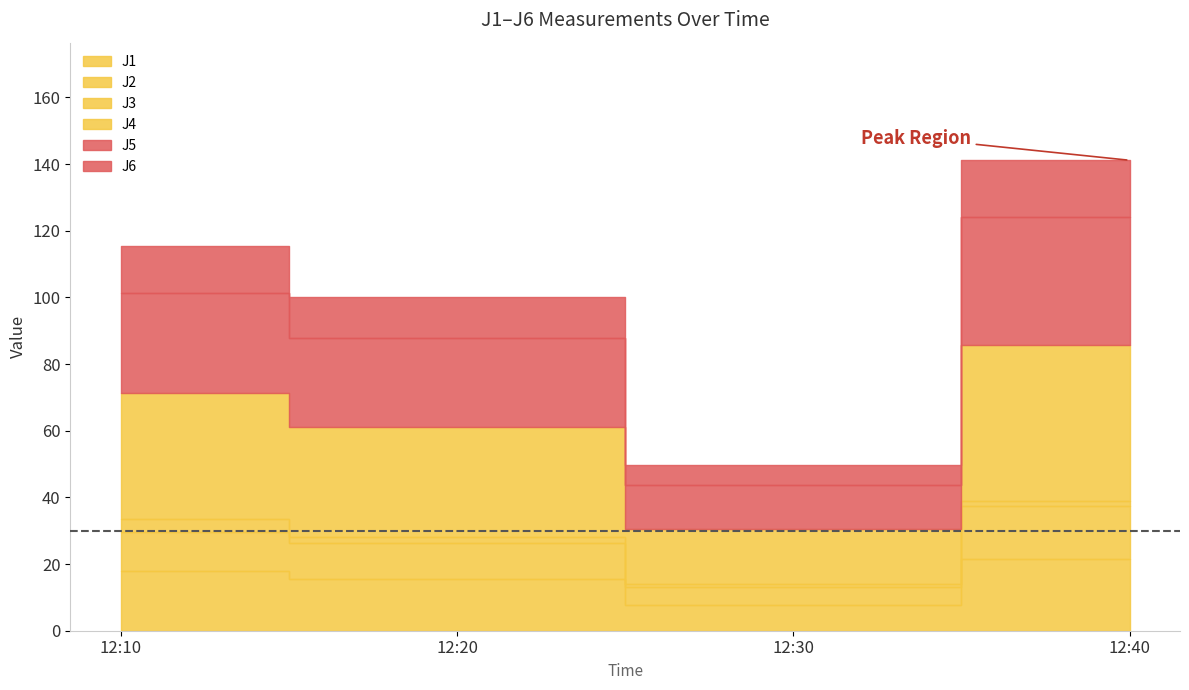

Does the chart have visible grid lines?

No